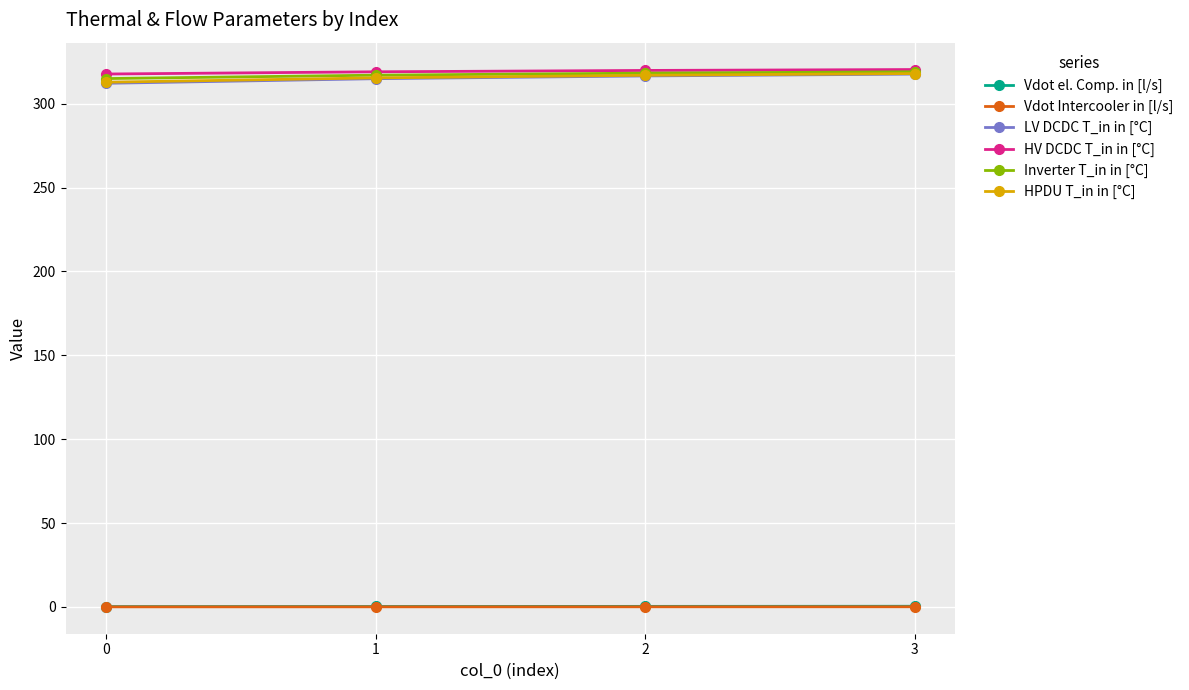

The HV DCDC T_in in [°C] series shows 72.5 at 0. True or false?

False